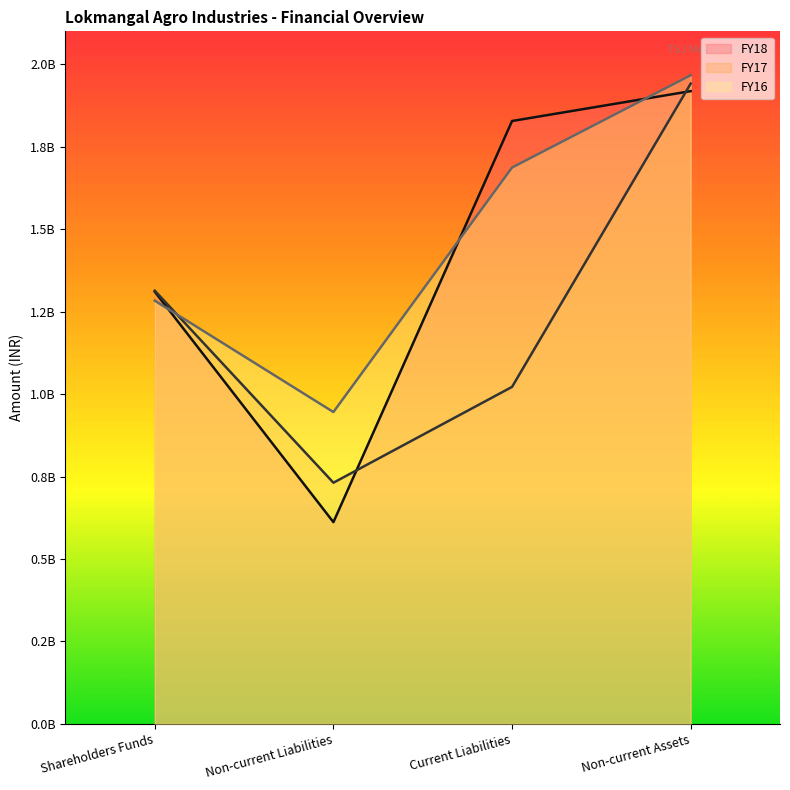

Which series ends up on top after the final intersection of FY17 and FY18?

FY17